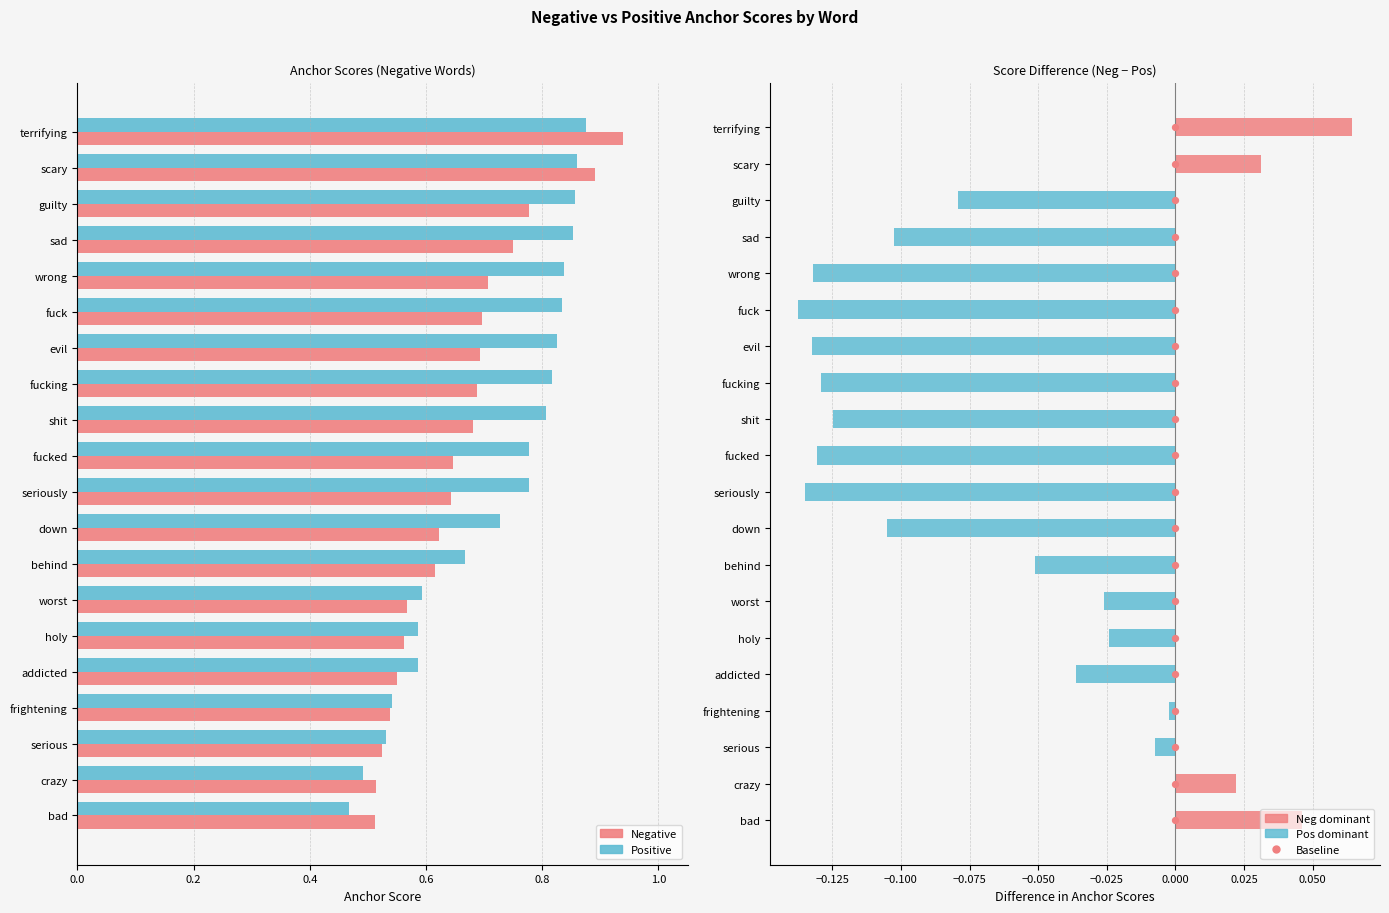

Which series has the largest Y range (max minus min)?

Zero baseline